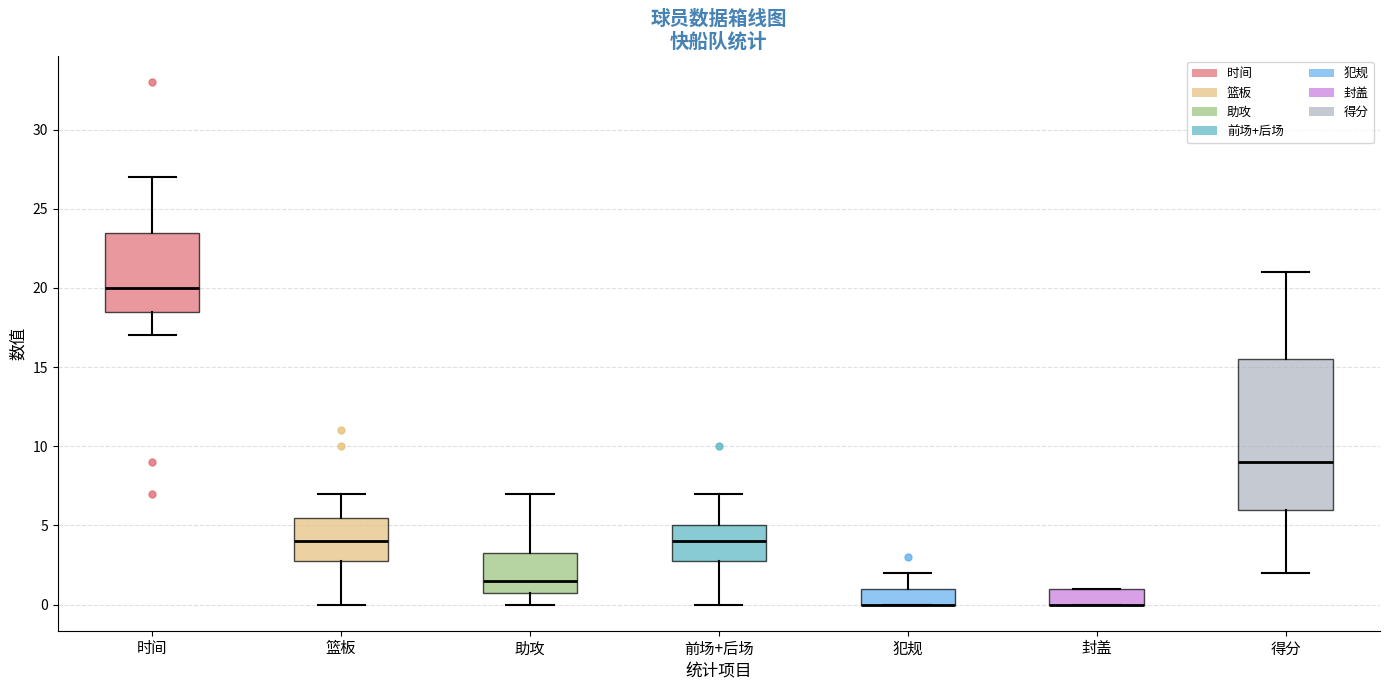

Where does the lower whisker of the box for 时间 end on the y-axis? The values are not printed on the chart, so give them approximately, as read against the axis.

17.0